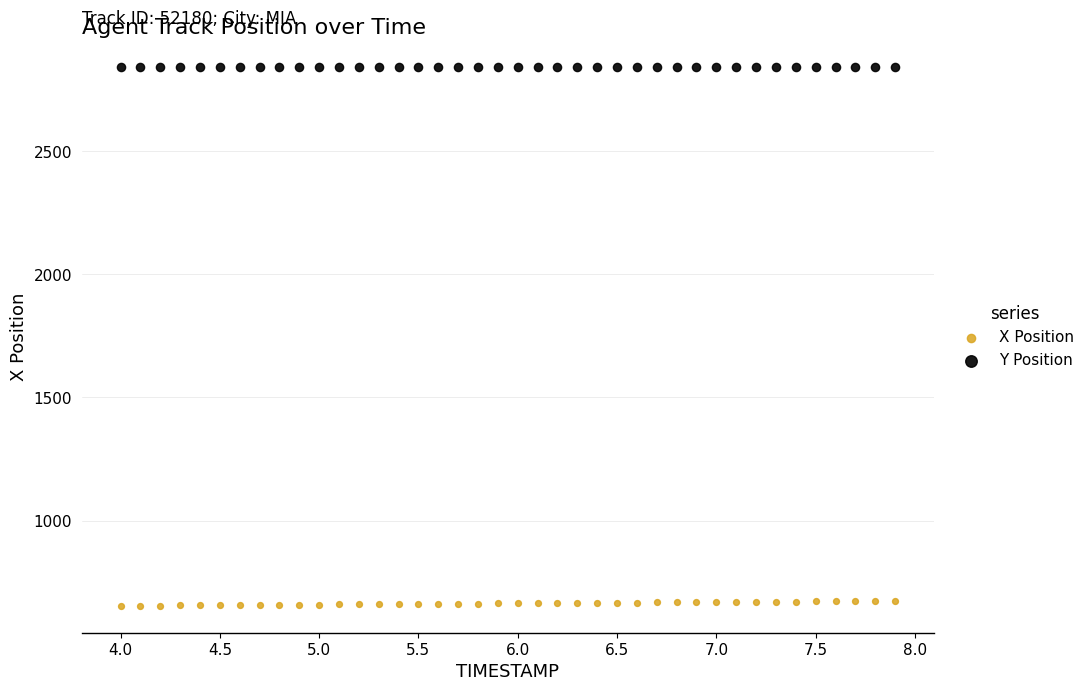

Across all data points, what is the range of Y values (max minus min)?

2190.7